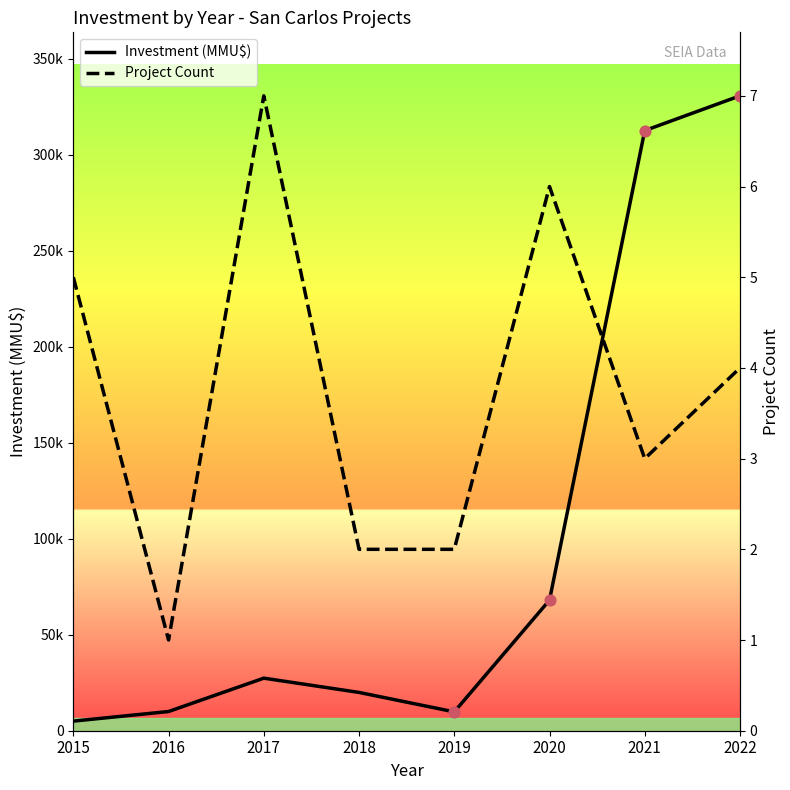

At how many categories does at least one series exceed 52096?

3